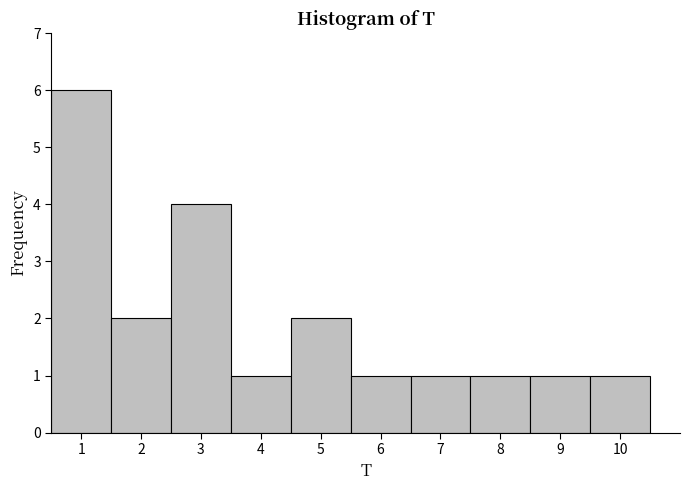

Reading left to right, list every bar in this chart as the range it spans on the x-axis followed by its height. The values are not printed on the chart, so give them approximately, as read against the axis.

0.5 to 1.5: 6
1.5 to 2.5: 2
2.5 to 3.5: 4
3.5 to 4.5: 1
4.5 to 5.5: 2
5.5 to 6.5: 1
6.5 to 7.5: 1
7.5 to 8.5: 1
8.5 to 9.5: 1
9.5 to 10.5: 1